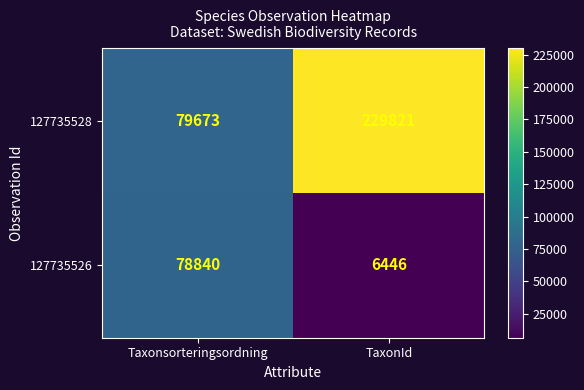

List the series in order of their peak value, highest first.

127735528, 127735526